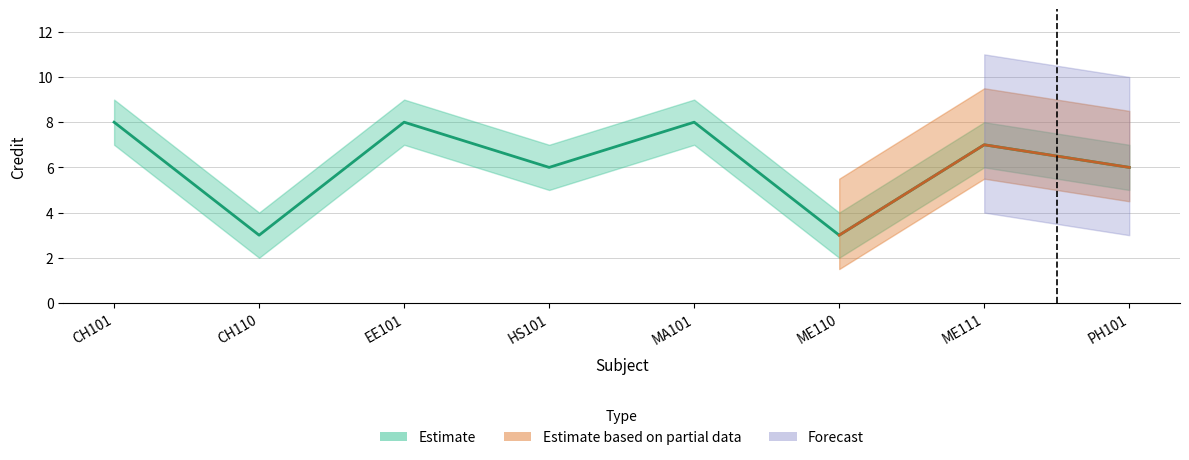

Read the Credit_upper value at CH101.

9